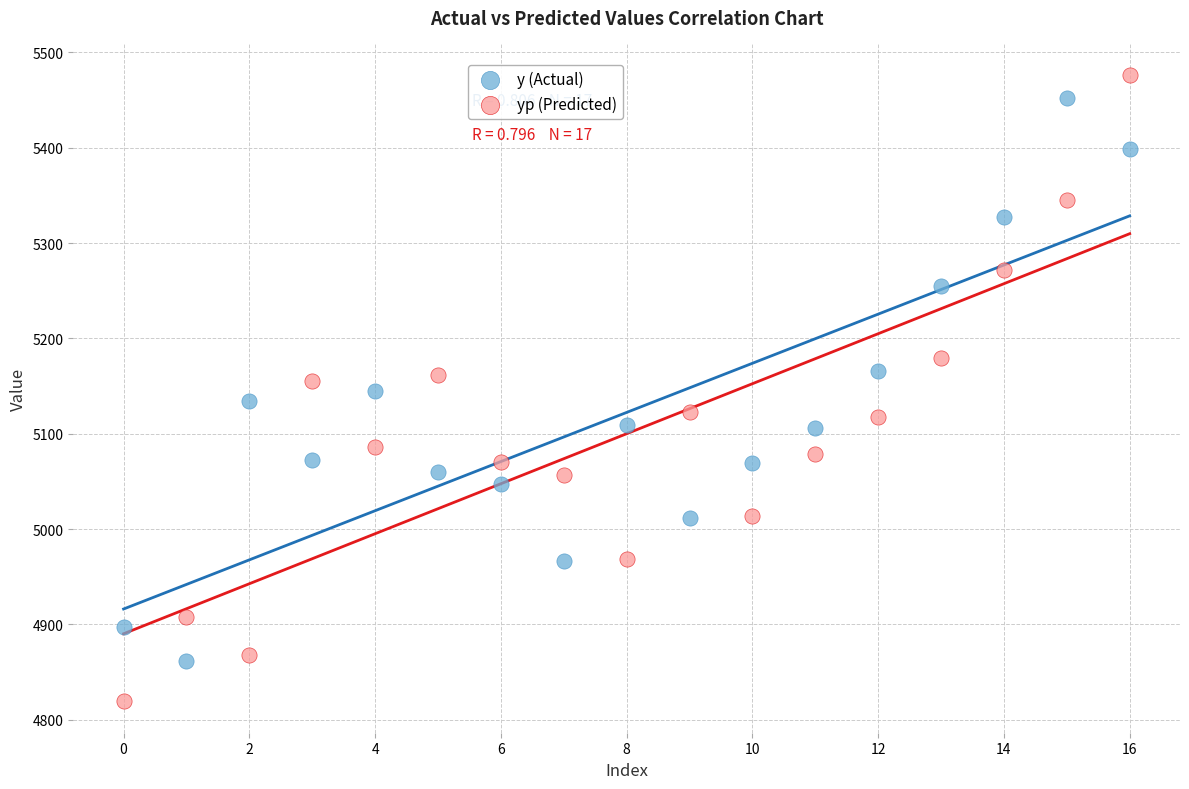

Which series contains the lowest Y value?

yp (Predicted)